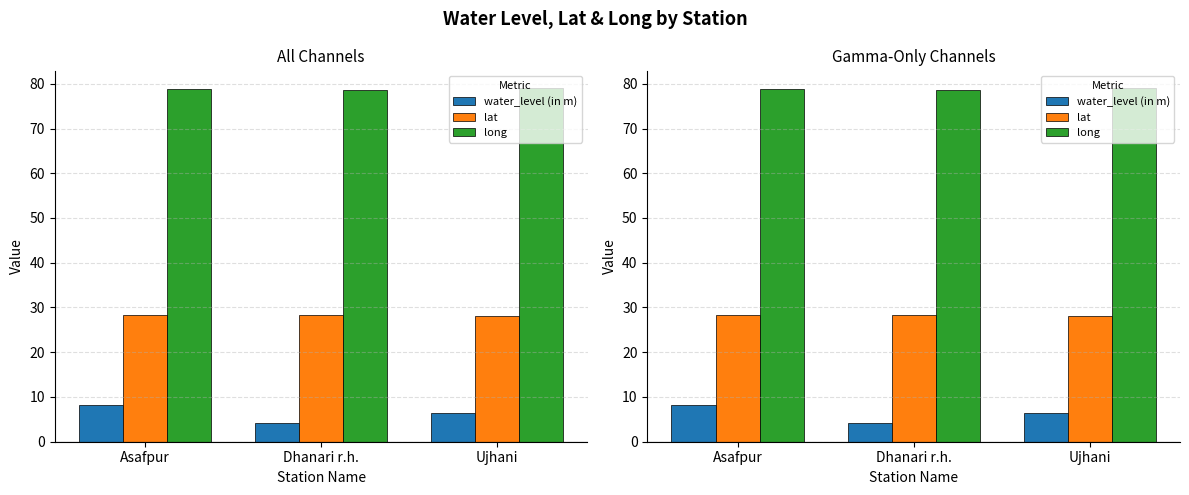

What is the average value of the long series?

78.8